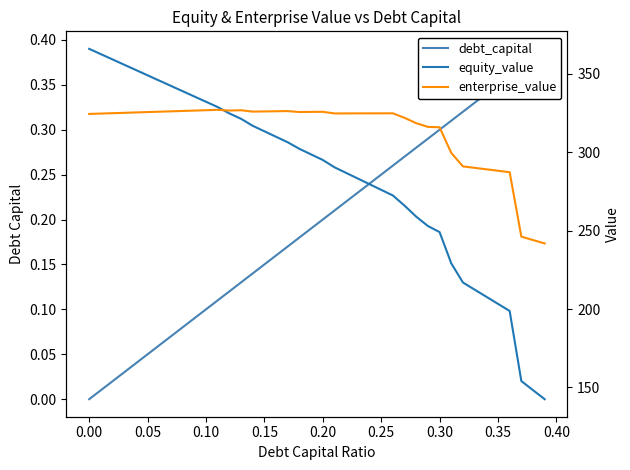

What is the highest value of the equity_value series?

365.9